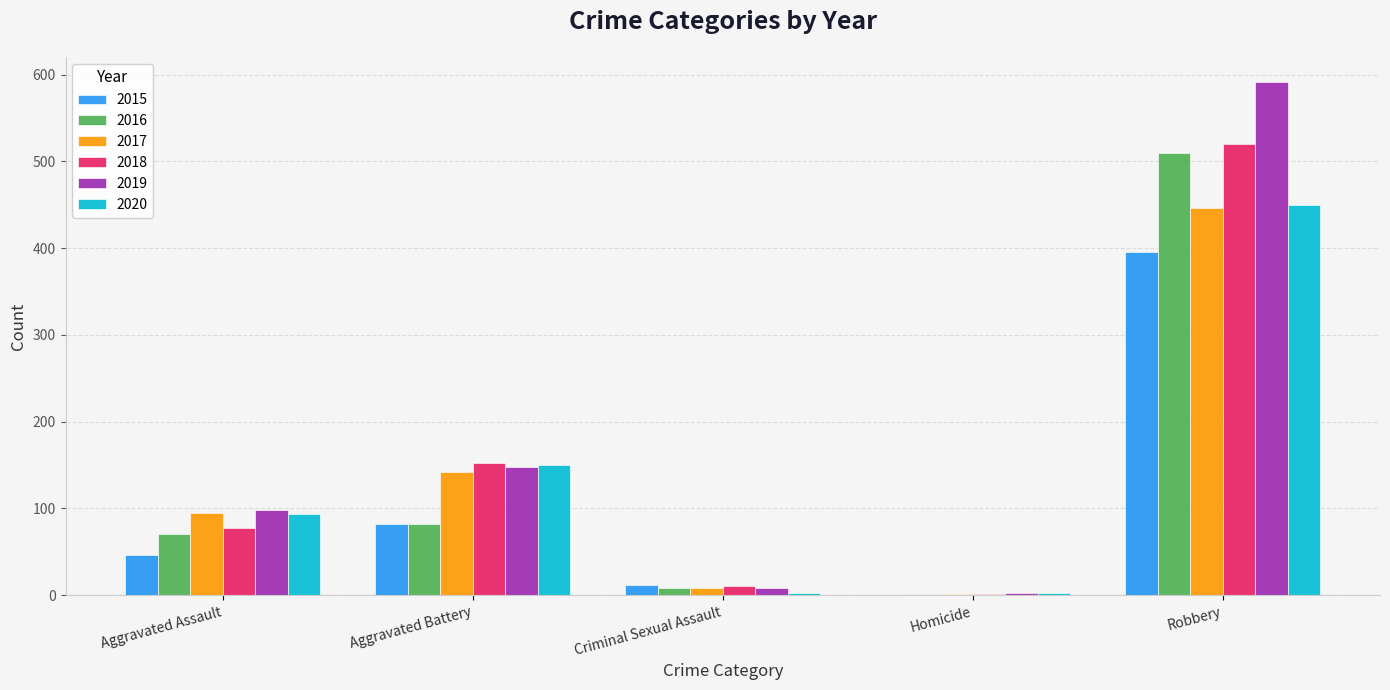

What is the difference between the 2017 values at Aggravated Assault and Aggravated Battery?

47